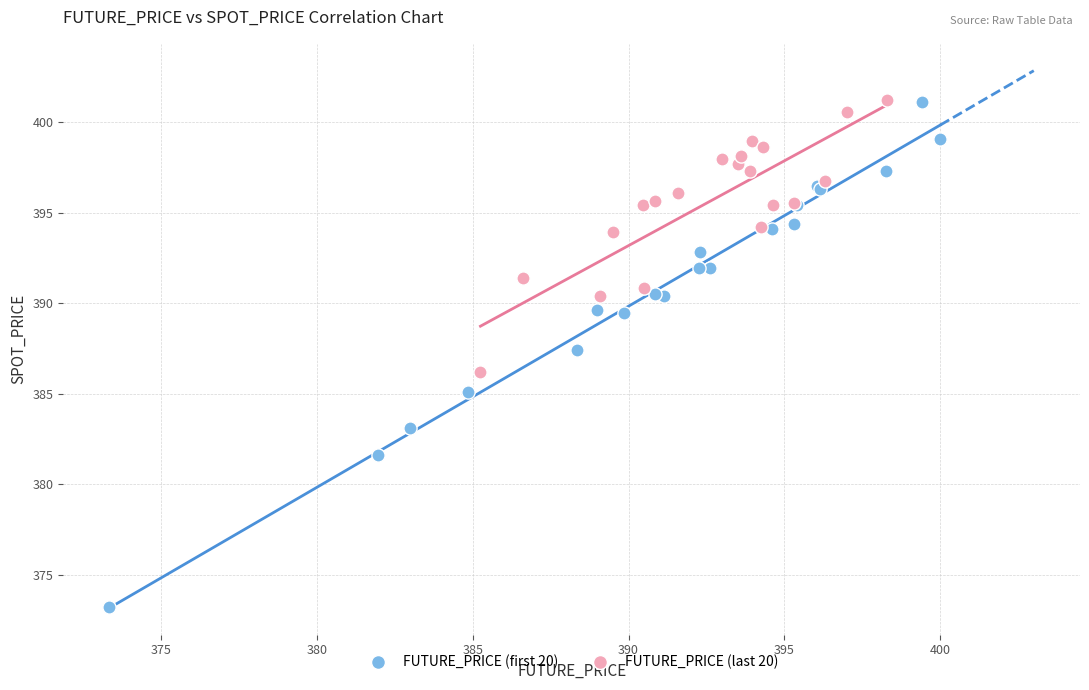

What are all the series names shown in the legend?

FUTURE_PRICE (first 20), FUTURE_PRICE (last 20)